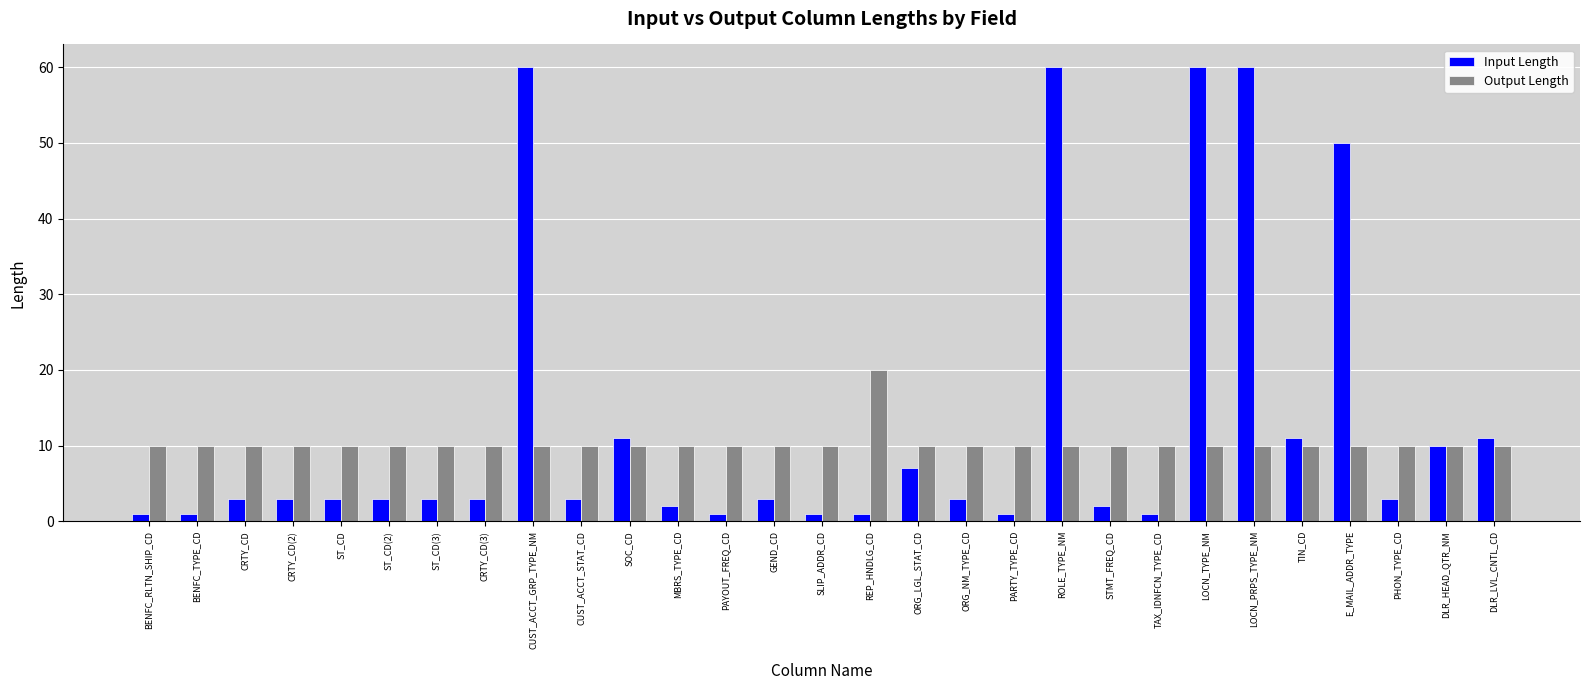

What is the highest value of the Output Length series?

20